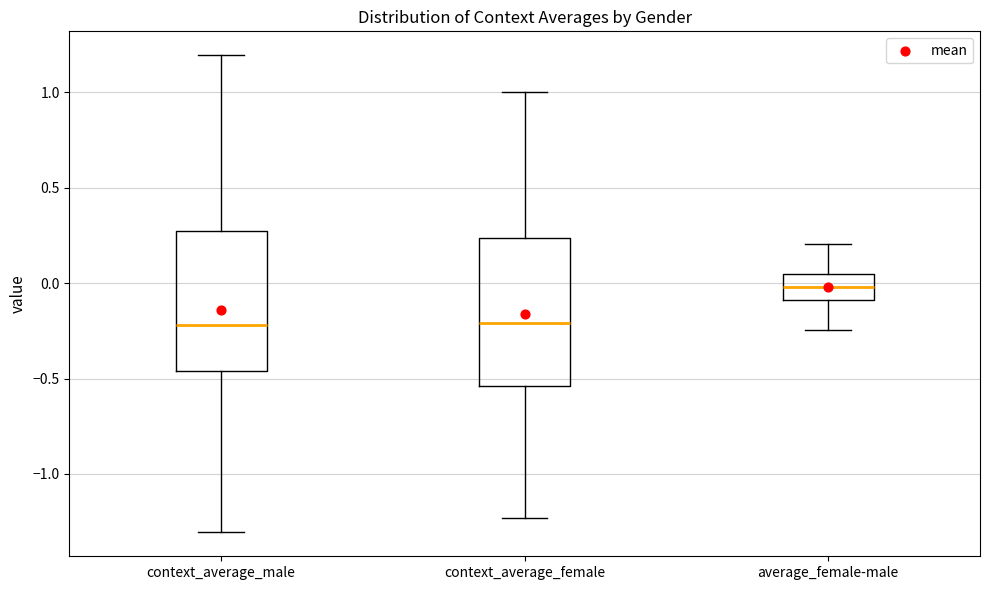

Reading left to right, read every box against the y-axis: the position of its median line, the range the box covers, and the ends of its whiskers. The values are not printed on the chart, so give them approximately, as read against the axis.

context_average_male: median -0.20, box -0.45 to 0.25, whiskers -1.30 to 1.20
context_average_female: median -0.20, box -0.55 to 0.25, whiskers -1.25 to 1.00
average_female-male: median 0.00, box -0.10 to 0.05, whiskers -0.25 to 0.20